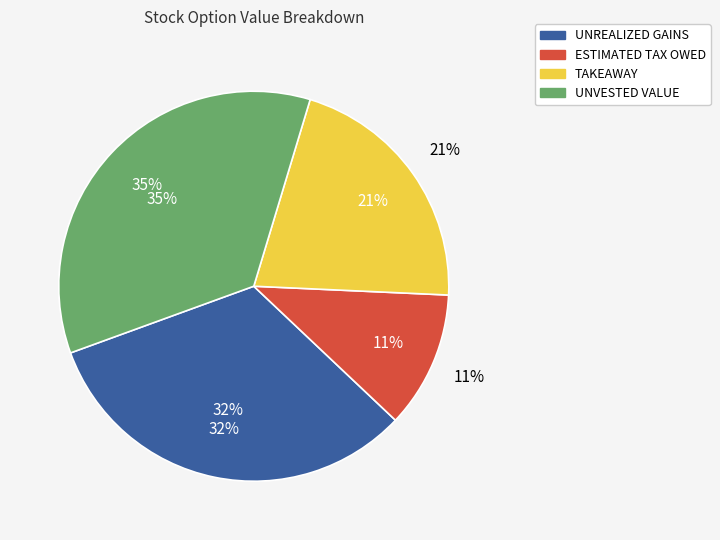

Is there a majority slice in this chart?

No